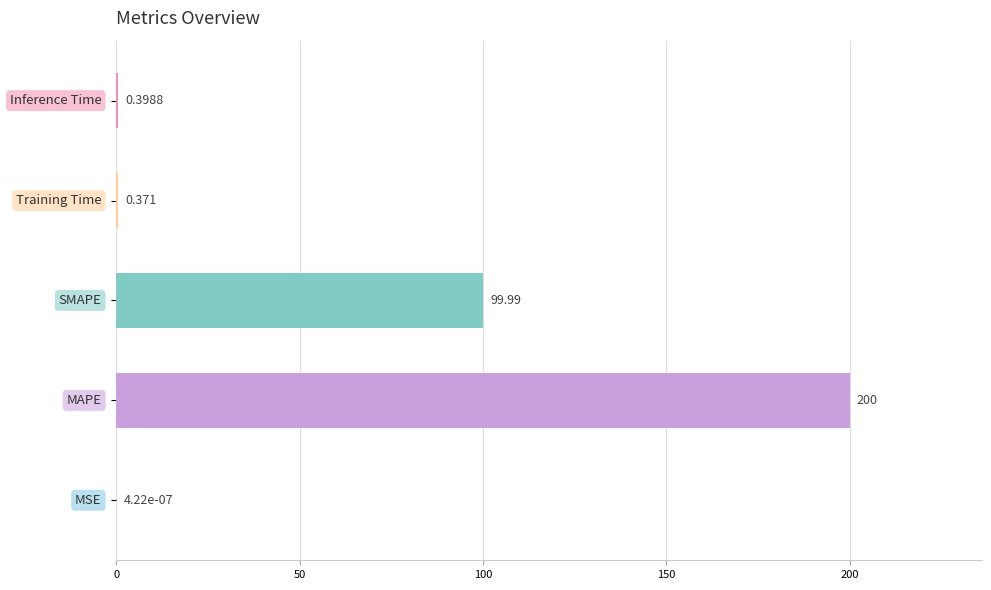

Are the bars horizontal?

Yes